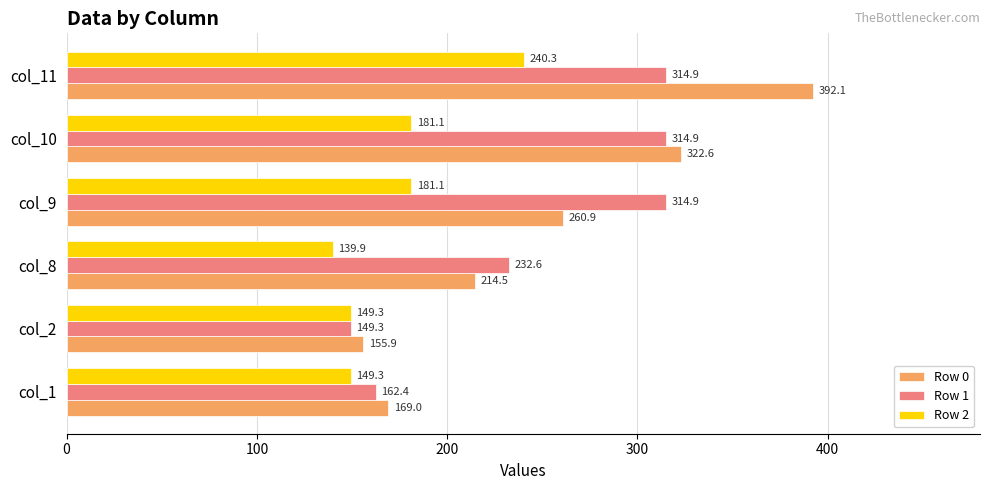

What is the smallest value displayed?

139.9